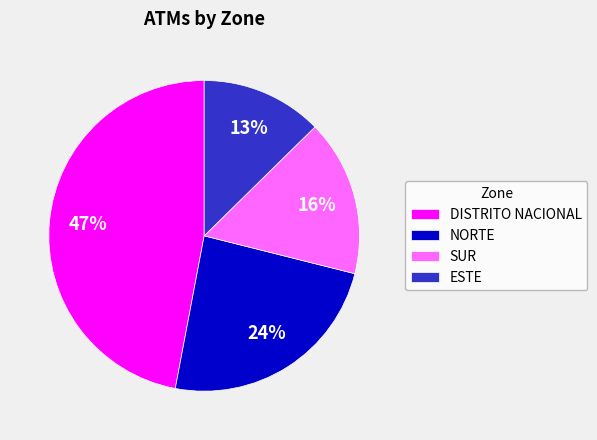

Count the number of slices in the pie.

4